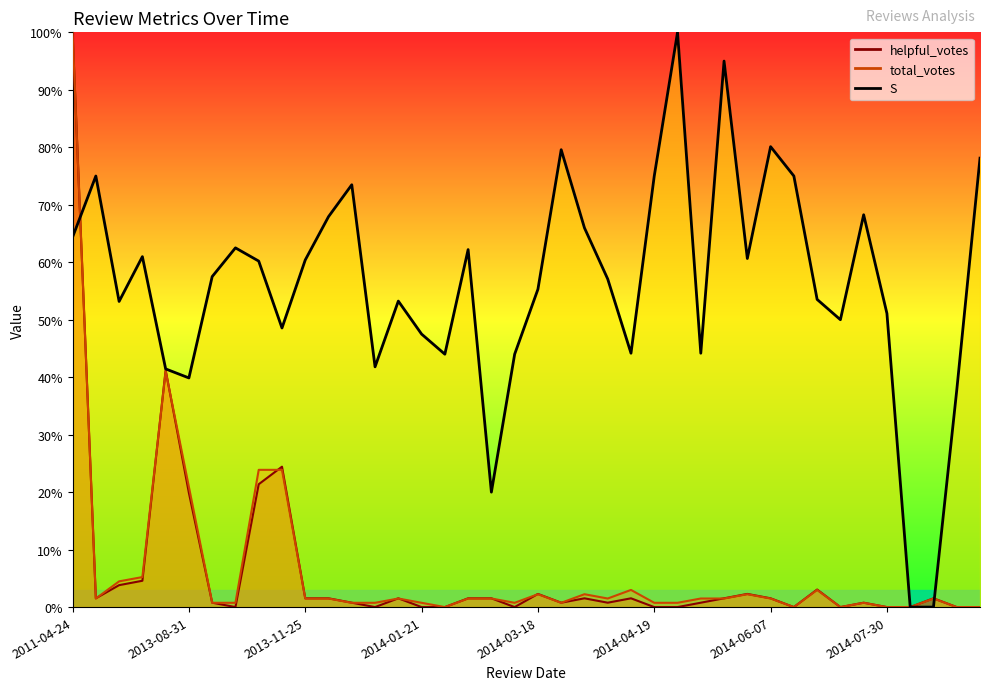

What is the total value across all series at 2012-12-10?

0.8